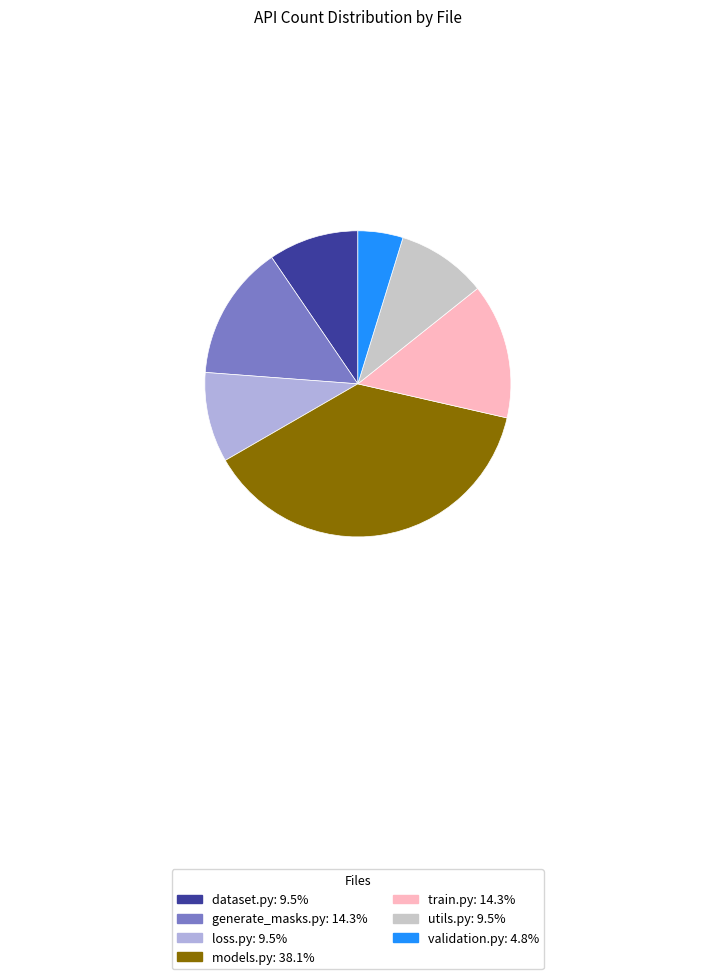

How many segments does this pie chart have?

7